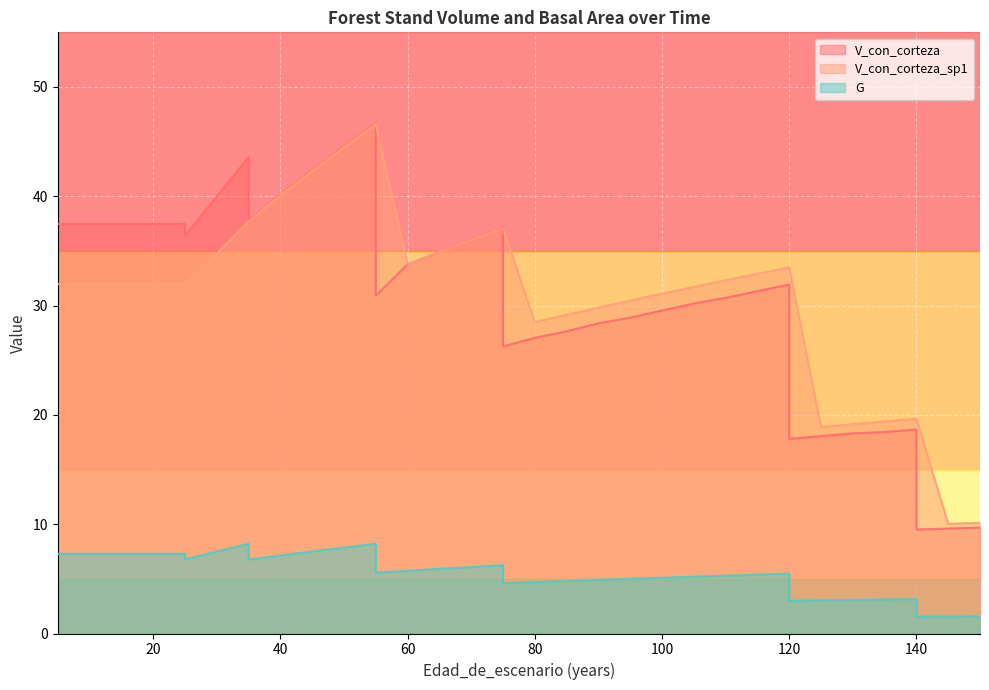

What is the total value across all series at 125?

40.0